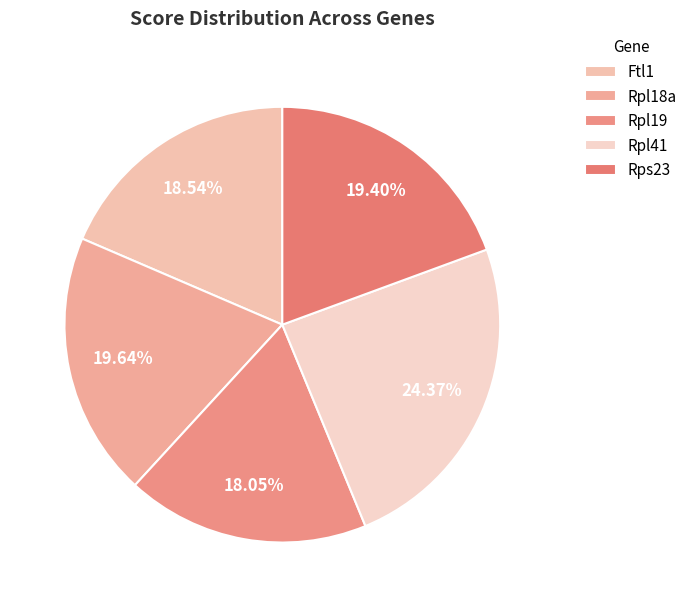

Which slice is the largest?

Rpl41